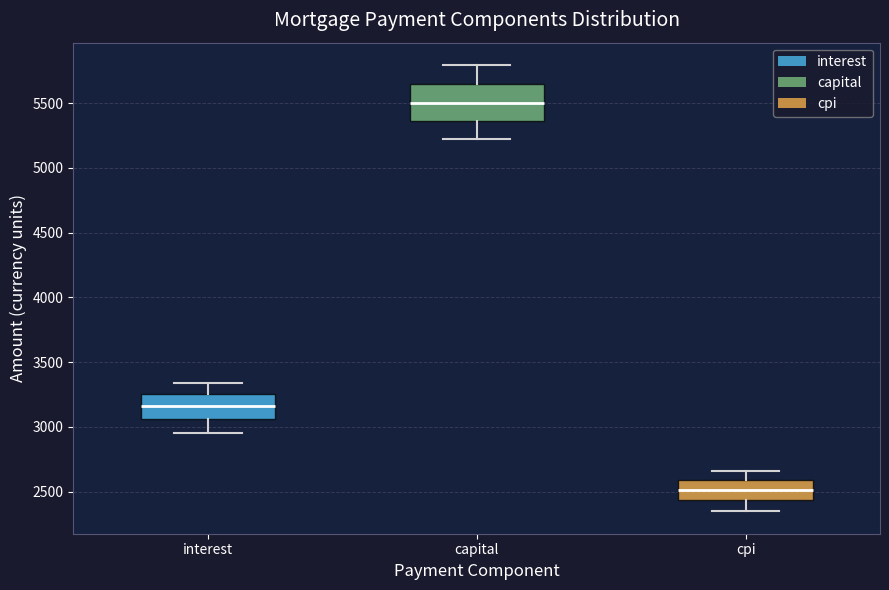

Reading left to right, read every box against the y-axis: the position of its median line, the range the box covers, and the ends of its whiskers. The values are not printed on the chart, so give them approximately, as read against the axis.

interest: median 3150, box 3050 to 3250, whiskers 2950 to 3350
capital: median 5500, box 5350 to 5650, whiskers 5200 to 5800
cpi: median 2500, box 2450 to 2600, whiskers 2350 to 2650